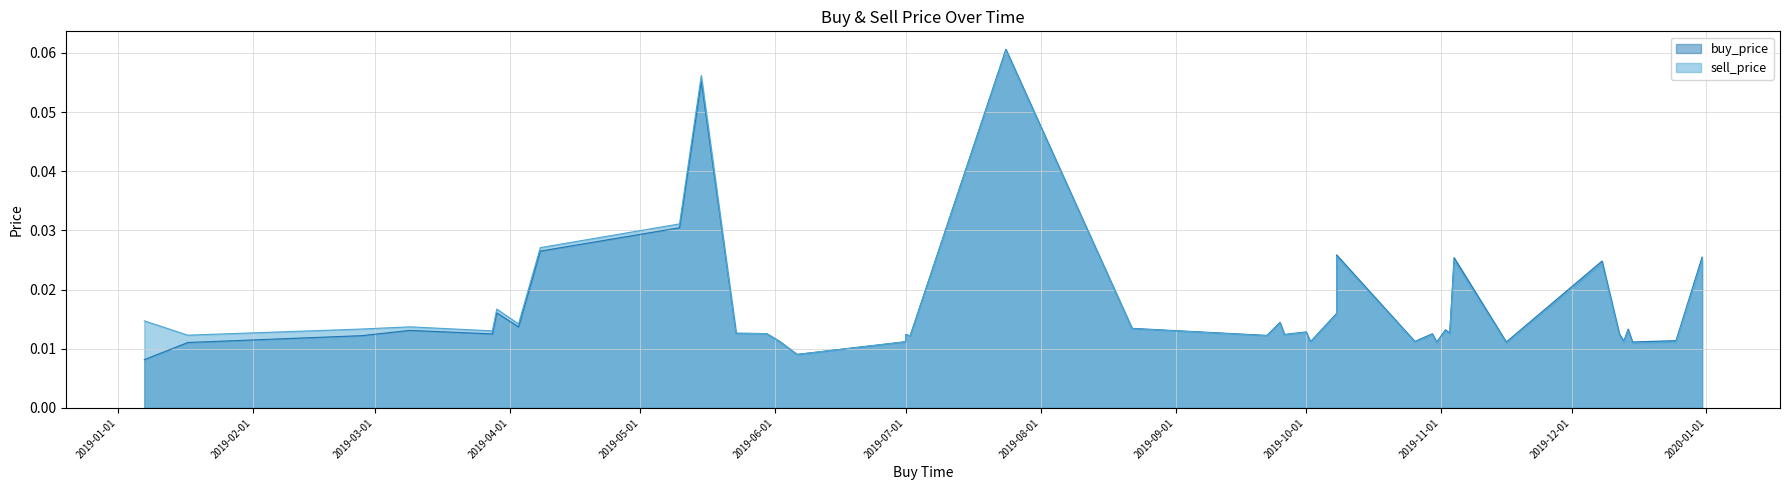

Reading left to right, extract all data points from this chart.

buy_price: 0.0	0.0	0.0	0.0	0.0	0.0	0.0	0.0	0.0	0.1	0.0	0.0	0.0	0.0	0.0	0.0	0.0	0.1	0.0	0.0	0.0	0.0	0.0	0.0	0.0	0.0	0.0	0.0	0.0	0.0	0.0	0.0	0.0	0.0	0.0	0.0	0.0	0.0	0.0	0.0
sell_price: 0.0	0.0	0.0	0.0	0.0	0.0	0.0	0.0	0.0	0.1	0.0	0.0	0.0	0.0	0.0	0.0	0.0	0.1	0.0	0.0	0.0	0.0	0.0	0.0	0.0	0.0	0.0	0.0	0.0	0.0	0.0	0.0	0.0	0.0	0.0	0.0	0.0	0.0	0.0	0.0